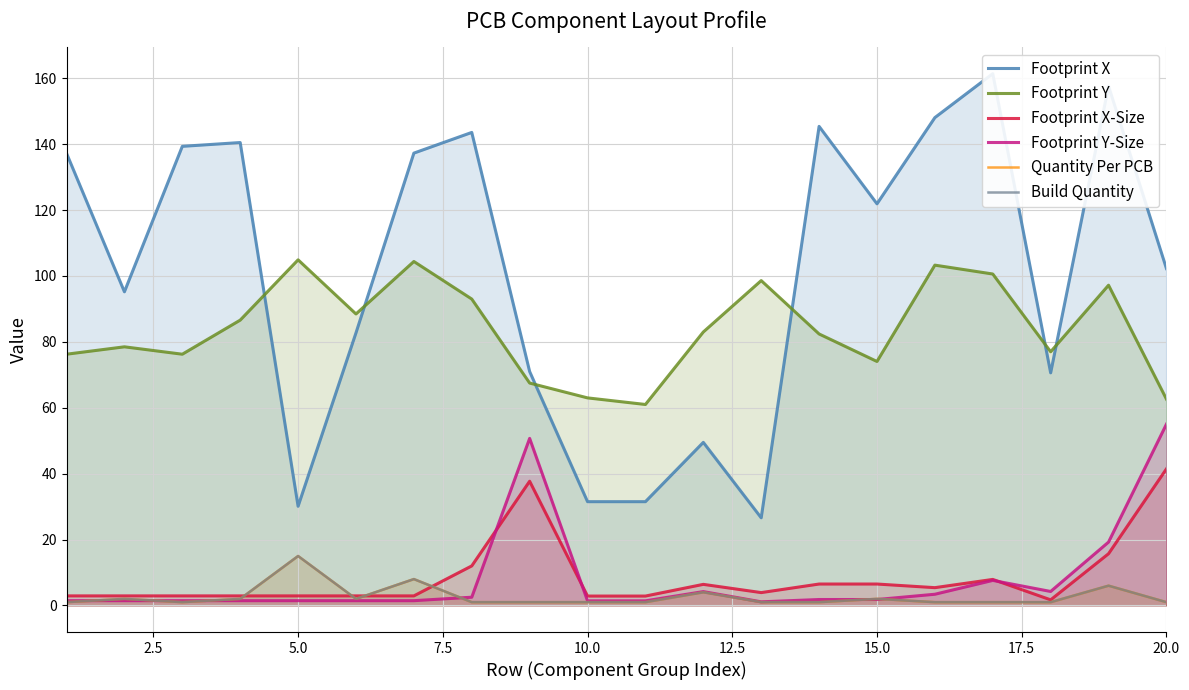

True or false: Footprint Y and Footprint X-Size cross at least once.

False